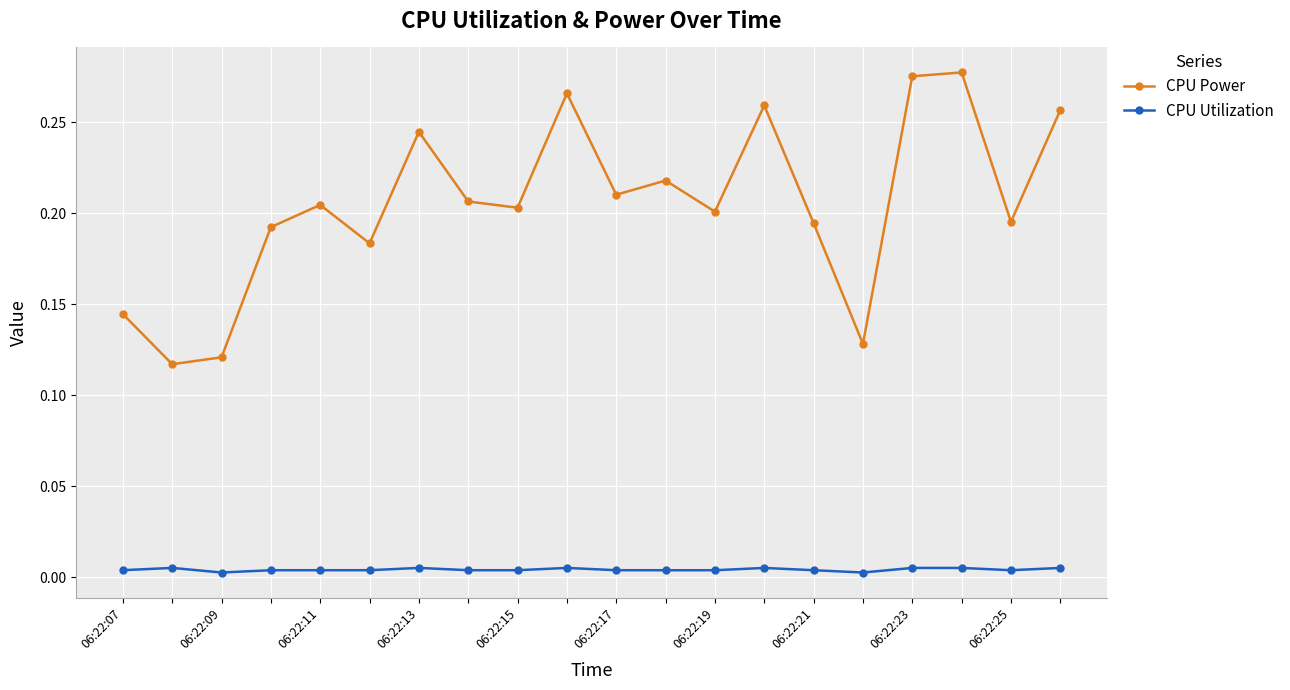

True or false: CPU Utilization has more than 0 interior local peaks.

True